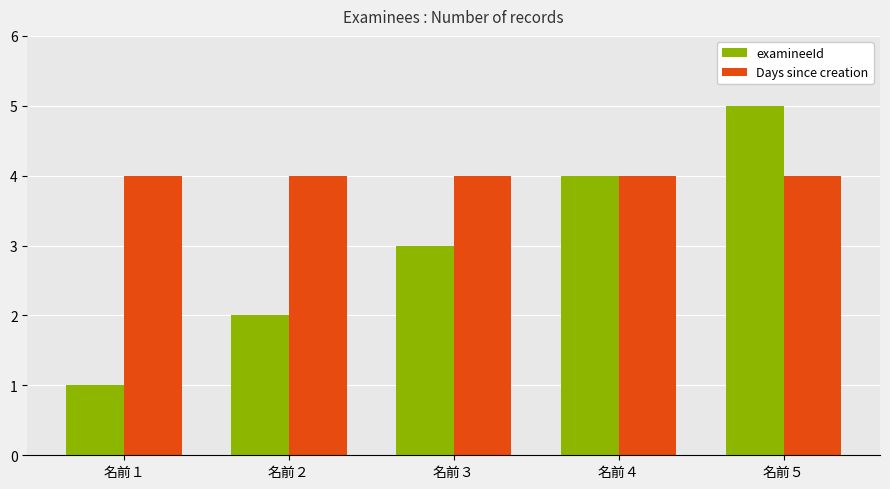

Which series has the largest total across all categories?

Days since creation